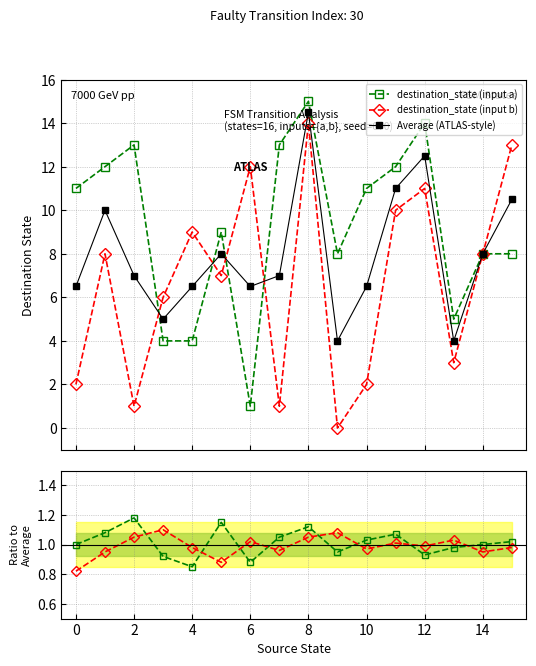

What is the value of the Average (ATLAS-style) point at the 2nd from the left?

10.0